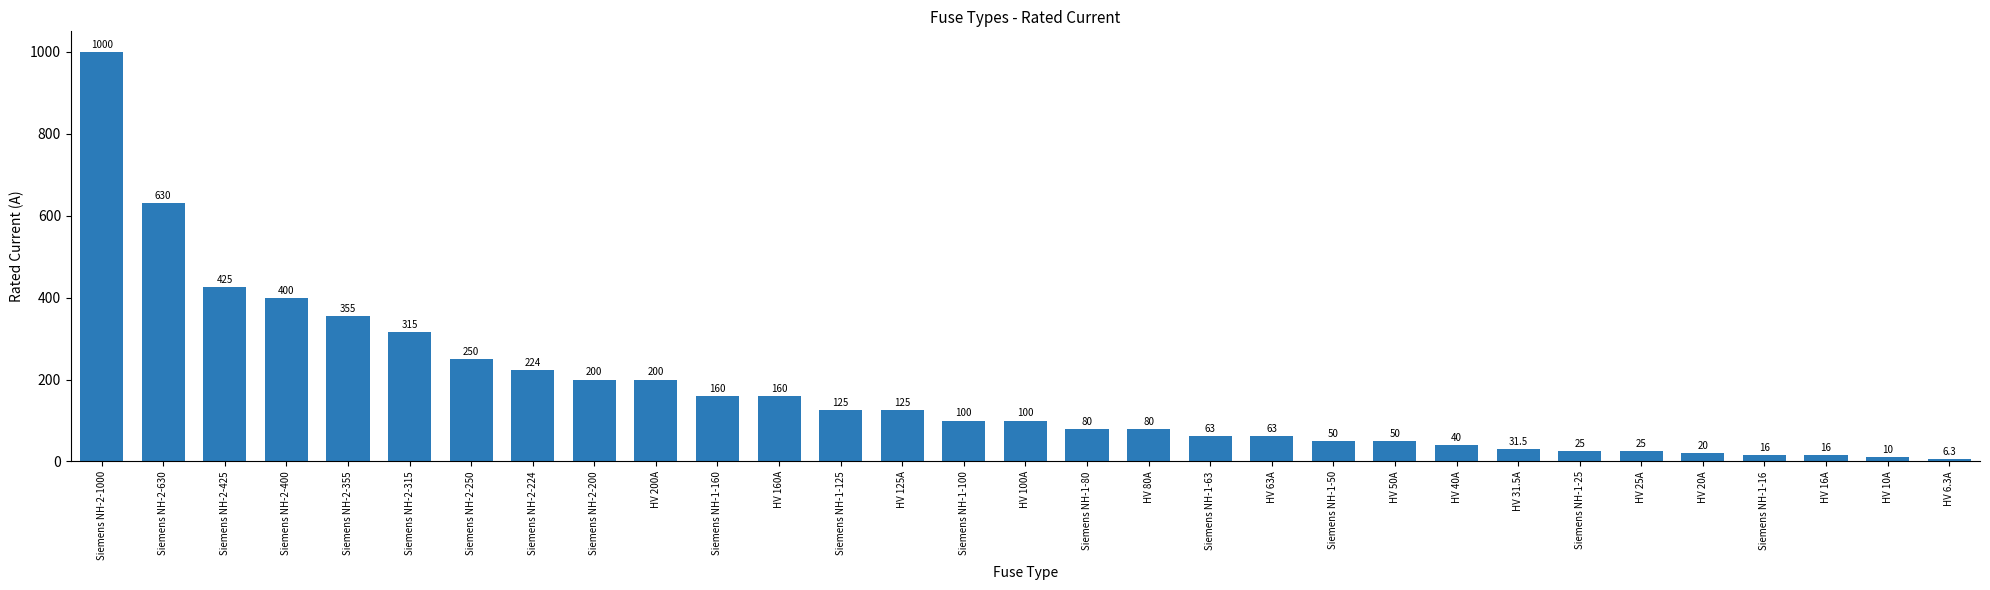

Reading left to right, extract all data points from this chart.

1000.0	630.0	425.0	400.0	355.0	315.0	250.0	224.0	200.0	200.0	160.0	160.0	125.0	125.0	100.0	100.0	80.0	80.0	63.0	63.0	50.0	50.0	40.0	31.5	25.0	25.0	20.0	16.0	16.0	10.0	6.3